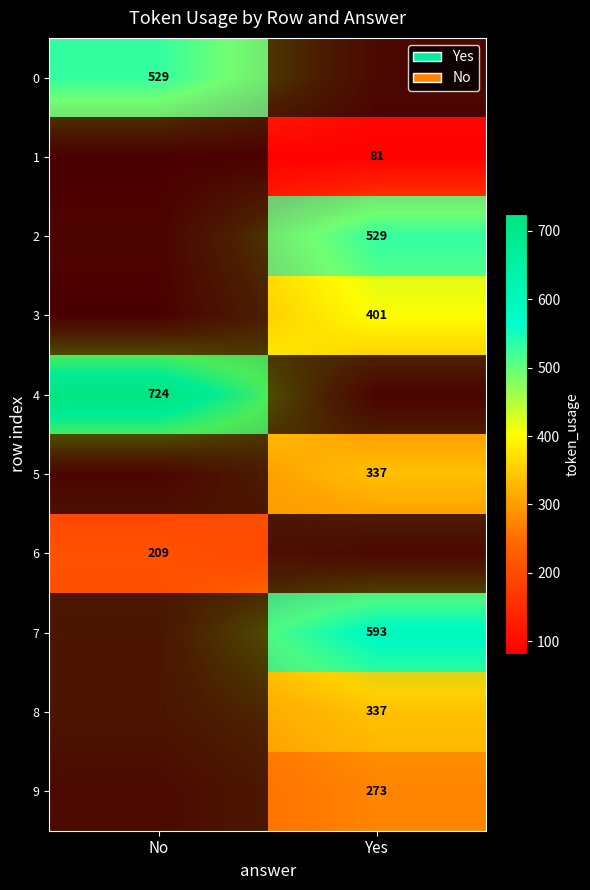

Reading right to left, what are all the values shown in this chart?

row_0: Yes=116.9	No=529.0
row_1: Yes=81.0	No=69.2
row_2: Yes=529.0	No=90.1
row_3: Yes=401.0	No=71.9
row_4: Yes=92.1	No=724.0
row_5: Yes=337.0	No=101.0
row_6: Yes=116.3	No=209.0
row_7: Yes=593.0	No=189.0
row_8: Yes=337.0	No=188.0
row_9: Yes=273.0	No=124.9